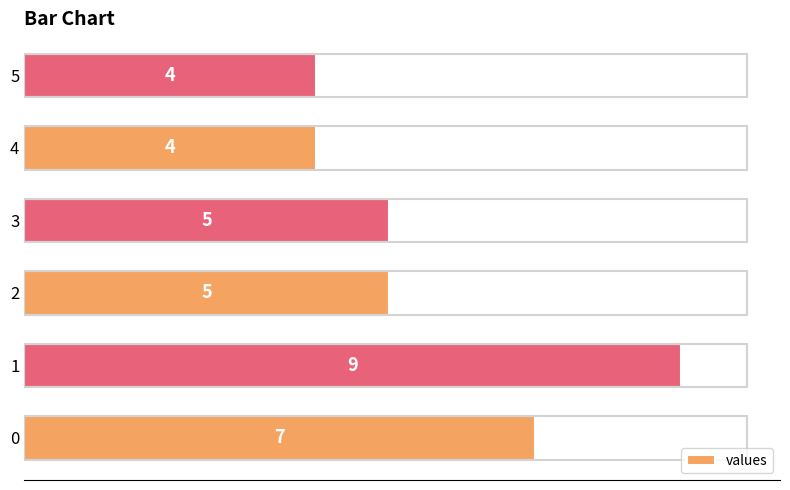

What is the greatest value displayed?

9